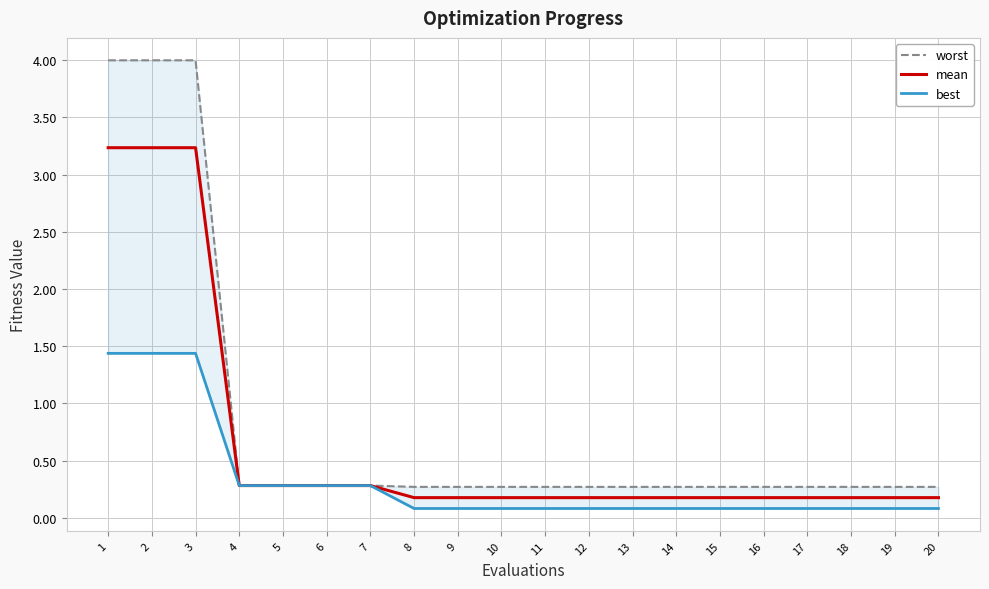

What is the value of the best point at the 19th from the left?

0.1